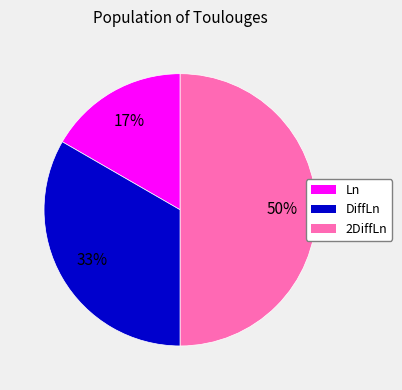

How many segments does this pie chart have?

3